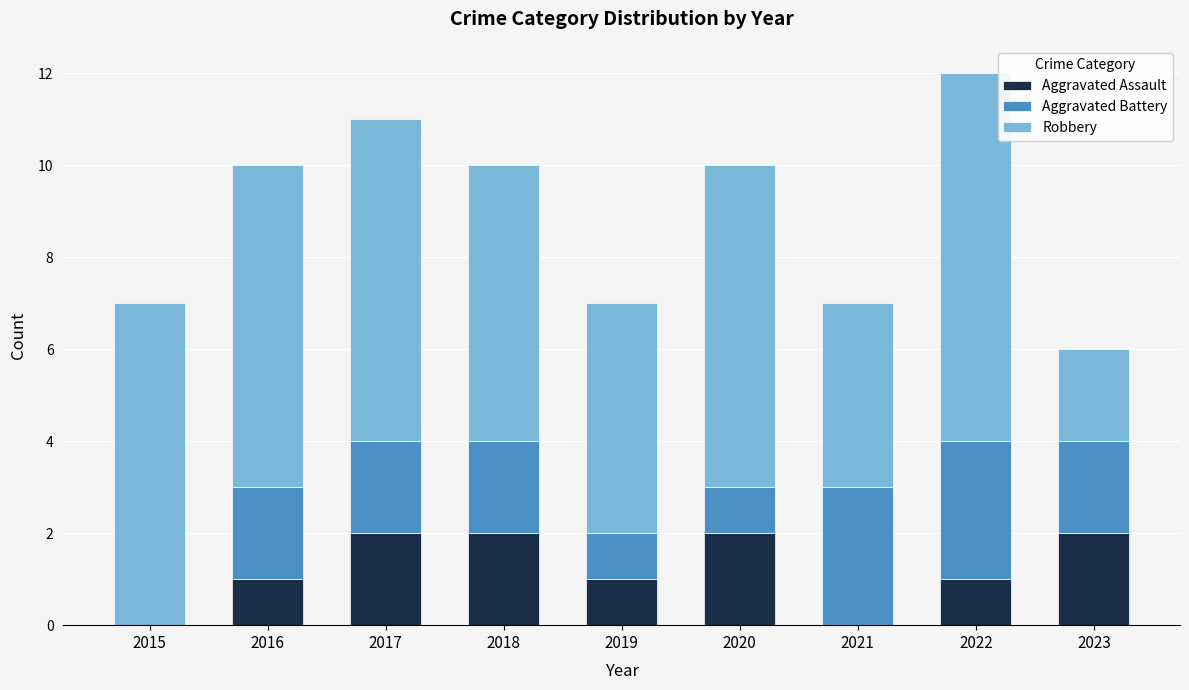

The value of Aggravated Assault at 2015 is 1. True or false?

False